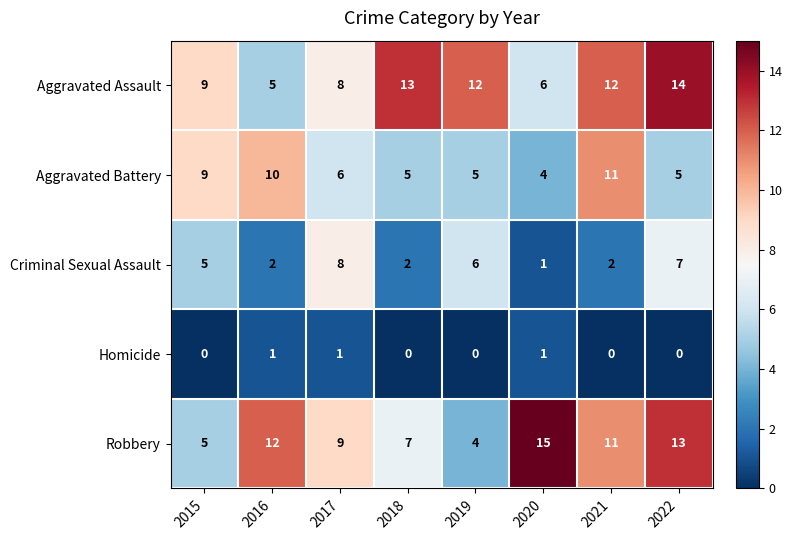

What is the difference between the highest and lowest values at 2016?

11